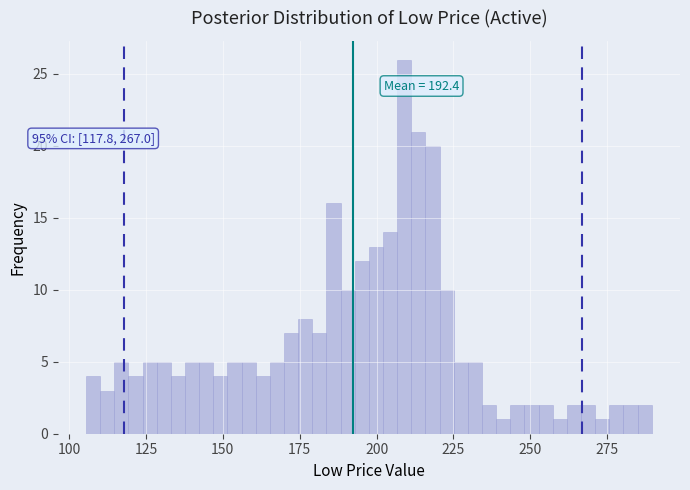

Read against the x-axis, roughly where is the centre of the tallest bar?

210